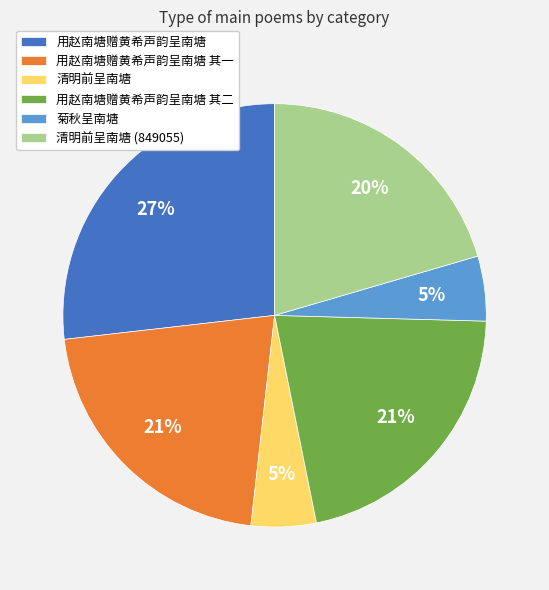

Count the number of slices in the pie.

6